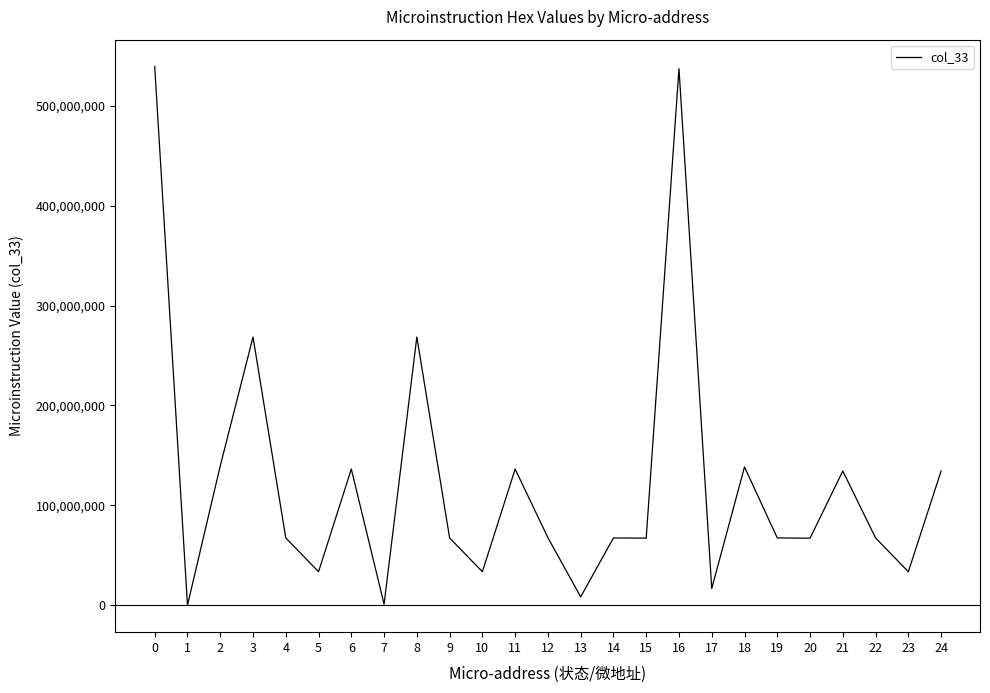

What is the sum of all values?

3098325656